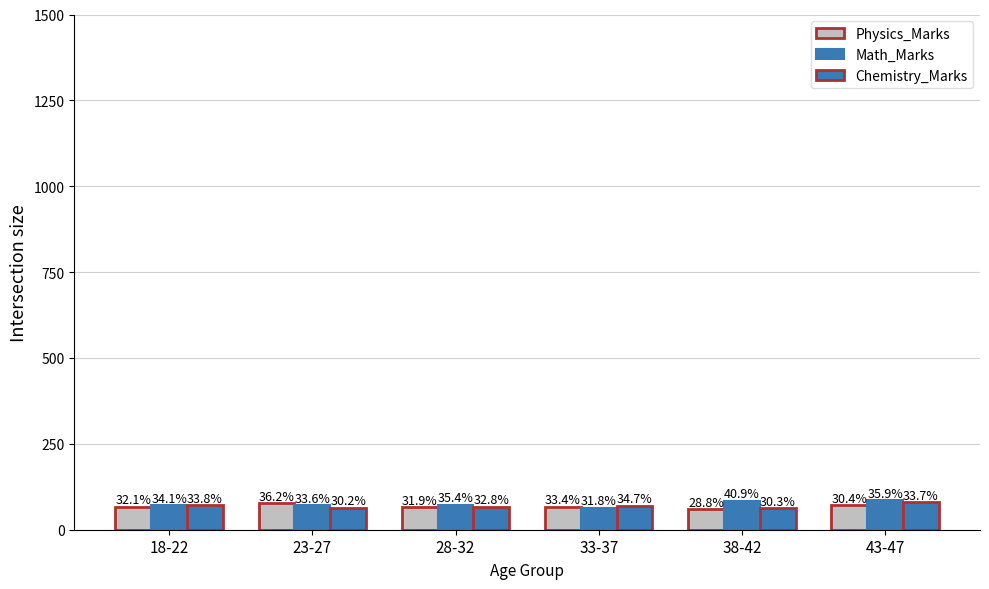

Reading right to left, what are all the values shown in this chart?

Physics_Marks: 43-47=72.1	38-42=59.6	33-37=67.1	28-32=65.4	23-27=76.6	18-22=67.4
Math_Marks: 43-47=85.1	38-42=84.6	33-37=63.9	28-32=72.6	23-27=71.1	18-22=71.6
Chemistry_Marks: 43-47=79.9	38-42=62.6	33-37=69.7	28-32=67.3	23-27=63.8	18-22=71.0